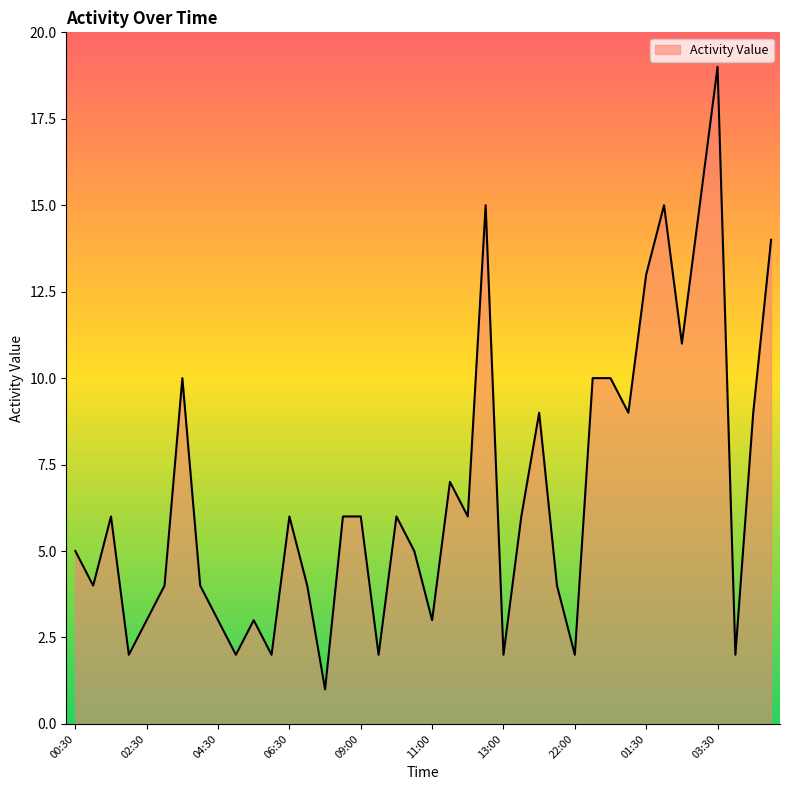

What is the greatest value displayed?

19